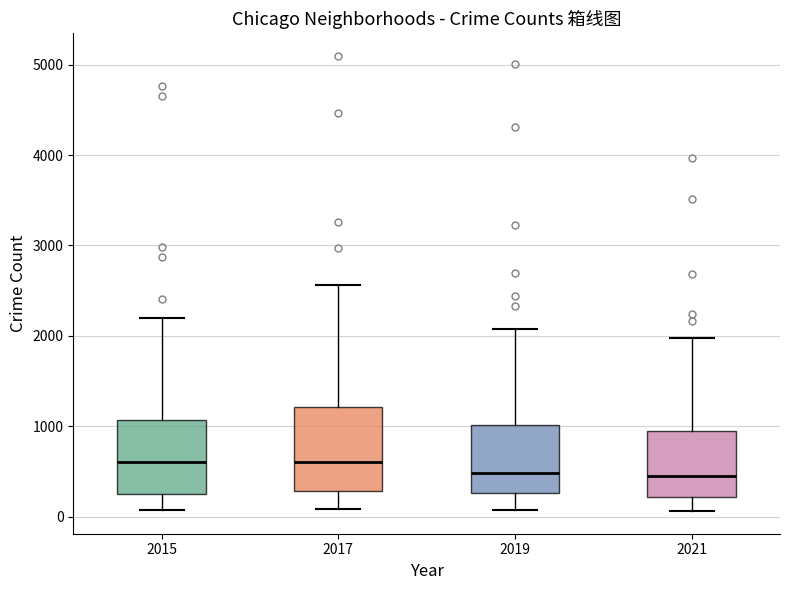

Which box is the tallest, from its lower edge to its upper edge?

2017